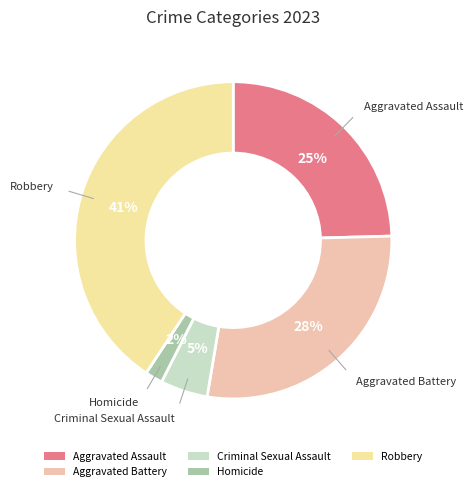

To the nearest percent, what is the combined percentage of Robbery and Homicide?

43%